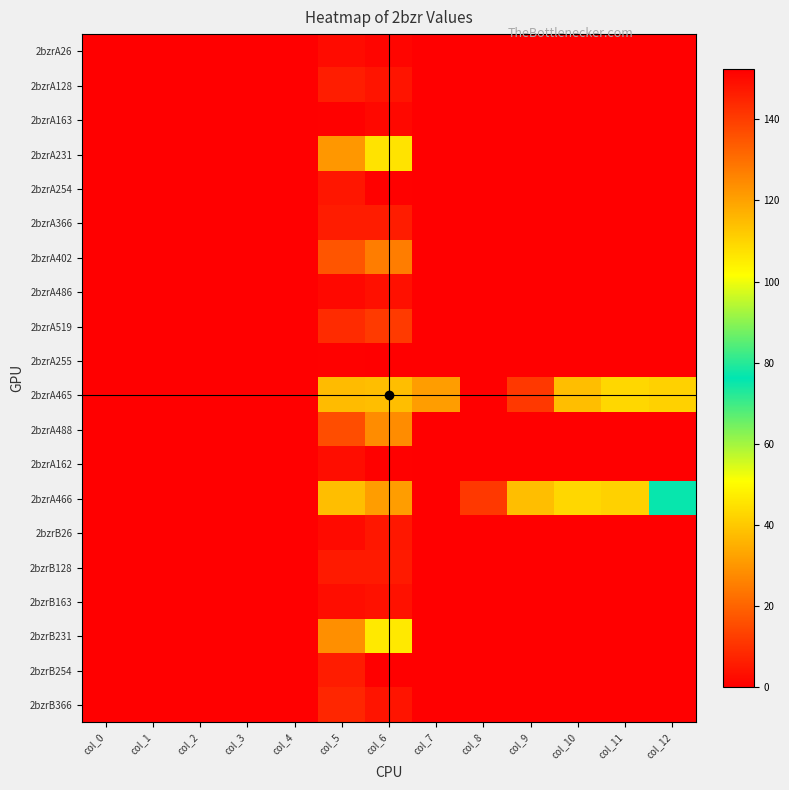

Reading left to right, what are all the values shown in this chart?

2bzrA26: col_0=0.0	col_1=0.0	col_2=0.0	col_3=0.0	col_4=0.0	col_5=2.5	col_6=1.2	col_7=0.0	col_8=0.0	col_9=0.0	col_10=0.0	col_11=0.0	col_12=0.0
2bzrA128: col_0=0.0	col_1=0.0	col_2=0.0	col_3=0.0	col_4=0.0	col_5=6.2	col_6=4.3	col_7=0.0	col_8=0.0	col_9=0.0	col_10=0.0	col_11=0.0	col_12=0.0
2bzrA163: col_0=0.0	col_1=0.0	col_2=0.0	col_3=0.0	col_4=0.0	col_5=0.6	col_6=1.9	col_7=0.0	col_8=0.0	col_9=0.0	col_10=0.0	col_11=0.0	col_12=0.0
2bzrA231: col_0=0.0	col_1=0.0	col_2=0.0	col_3=0.0	col_4=0.0	col_5=30.1	col_6=45.2	col_7=0.0	col_8=0.0	col_9=0.0	col_10=0.0	col_11=0.0	col_12=0.0
2bzrA254: col_0=0.0	col_1=0.0	col_2=0.0	col_3=0.0	col_4=0.0	col_5=4.5	col_6=0.3	col_7=0.0	col_8=0.0	col_9=0.0	col_10=0.0	col_11=0.0	col_12=0.0
2bzrA366: col_0=0.0	col_1=0.0	col_2=0.0	col_3=0.0	col_4=0.0	col_5=5.8	col_6=5.8	col_7=0.0	col_8=0.0	col_9=0.0	col_10=0.0	col_11=0.0	col_12=0.0
2bzrA402: col_0=0.0	col_1=0.0	col_2=0.0	col_3=0.0	col_4=0.0	col_5=17.2	col_6=25.2	col_7=0.0	col_8=0.0	col_9=0.0	col_10=0.0	col_11=0.0	col_12=0.0
2bzrA486: col_0=0.0	col_1=0.0	col_2=0.0	col_3=0.0	col_4=0.0	col_5=1.8	col_6=3.5	col_7=0.0	col_8=0.0	col_9=0.0	col_10=0.0	col_11=0.0	col_12=0.0
2bzrA519: col_0=0.0	col_1=0.0	col_2=0.0	col_3=0.0	col_4=0.0	col_5=8.8	col_6=11.8	col_7=0.0	col_8=0.0	col_9=0.0	col_10=0.0	col_11=0.0	col_12=0.0
2bzrA255: col_0=0.0	col_1=0.0	col_2=0.0	col_3=0.0	col_4=0.0	col_5=0.3	col_6=0.3	col_7=0.0	col_8=0.0	col_9=0.0	col_10=0.0	col_11=0.0	col_12=0.0
2bzrA465: col_0=0.0	col_1=0.0	col_2=0.0	col_3=0.0	col_4=0.0	col_5=115.1	col_6=114.3	col_7=120.9	col_8=152.3	col_9=140.8	col_10=114.5	col_11=109.3	col_12=110.5
2bzrA488: col_0=0.0	col_1=0.0	col_2=0.0	col_3=0.0	col_4=0.0	col_5=15.5	col_6=28.2	col_7=0.0	col_8=0.0	col_9=0.0	col_10=0.0	col_11=0.0	col_12=0.0
2bzrA162: col_0=0.0	col_1=0.0	col_2=0.0	col_3=0.0	col_4=0.0	col_5=2.7	col_6=0.6	col_7=0.0	col_8=0.0	col_9=0.0	col_10=0.0	col_11=0.0	col_12=0.0
2bzrA466: col_0=0.0	col_1=0.0	col_2=0.0	col_3=0.0	col_4=0.0	col_5=114.3	col_6=120.9	col_7=152.3	col_8=140.8	col_9=114.5	col_10=109.3	col_11=110.5	col_12=75.6
2bzrB26: col_0=0.0	col_1=0.0	col_2=0.0	col_3=0.0	col_4=0.0	col_5=2.3	col_6=4.8	col_7=0.0	col_8=0.0	col_9=0.0	col_10=0.0	col_11=0.0	col_12=0.0
2bzrB128: col_0=0.0	col_1=0.0	col_2=0.0	col_3=0.0	col_4=0.0	col_5=5.5	col_6=5.4	col_7=0.0	col_8=0.0	col_9=0.0	col_10=0.0	col_11=0.0	col_12=0.0
2bzrB163: col_0=0.0	col_1=0.0	col_2=0.0	col_3=0.0	col_4=0.0	col_5=3.0	col_6=3.7	col_7=0.0	col_8=0.0	col_9=0.0	col_10=0.0	col_11=0.0	col_12=0.0
2bzrB231: col_0=0.0	col_1=0.0	col_2=0.0	col_3=0.0	col_4=0.0	col_5=28.7	col_6=46.6	col_7=0.0	col_8=0.0	col_9=0.0	col_10=0.0	col_11=0.0	col_12=0.0
2bzrB254: col_0=0.0	col_1=0.0	col_2=0.0	col_3=0.0	col_4=0.0	col_5=5.8	col_6=0.1	col_7=0.0	col_8=0.0	col_9=0.0	col_10=0.0	col_11=0.0	col_12=0.0
2bzrB366: col_0=0.0	col_1=0.0	col_2=0.0	col_3=0.0	col_4=0.0	col_5=7.8	col_6=4.3	col_7=0.0	col_8=0.0	col_9=0.0	col_10=0.0	col_11=0.0	col_12=0.0